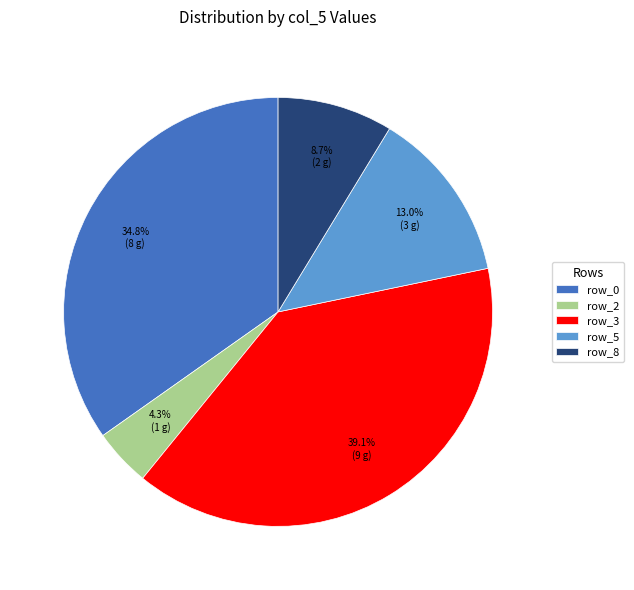

Is it true that row_8 is 19% of the pie?

False